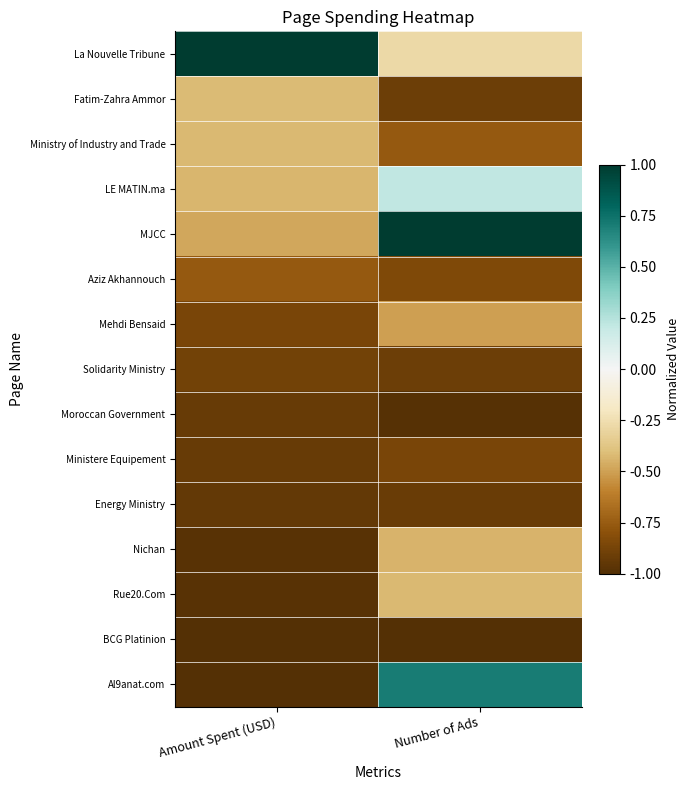

Which series changed the most between Amount Spent (USD) and Number of Ads?

Al9anat.com